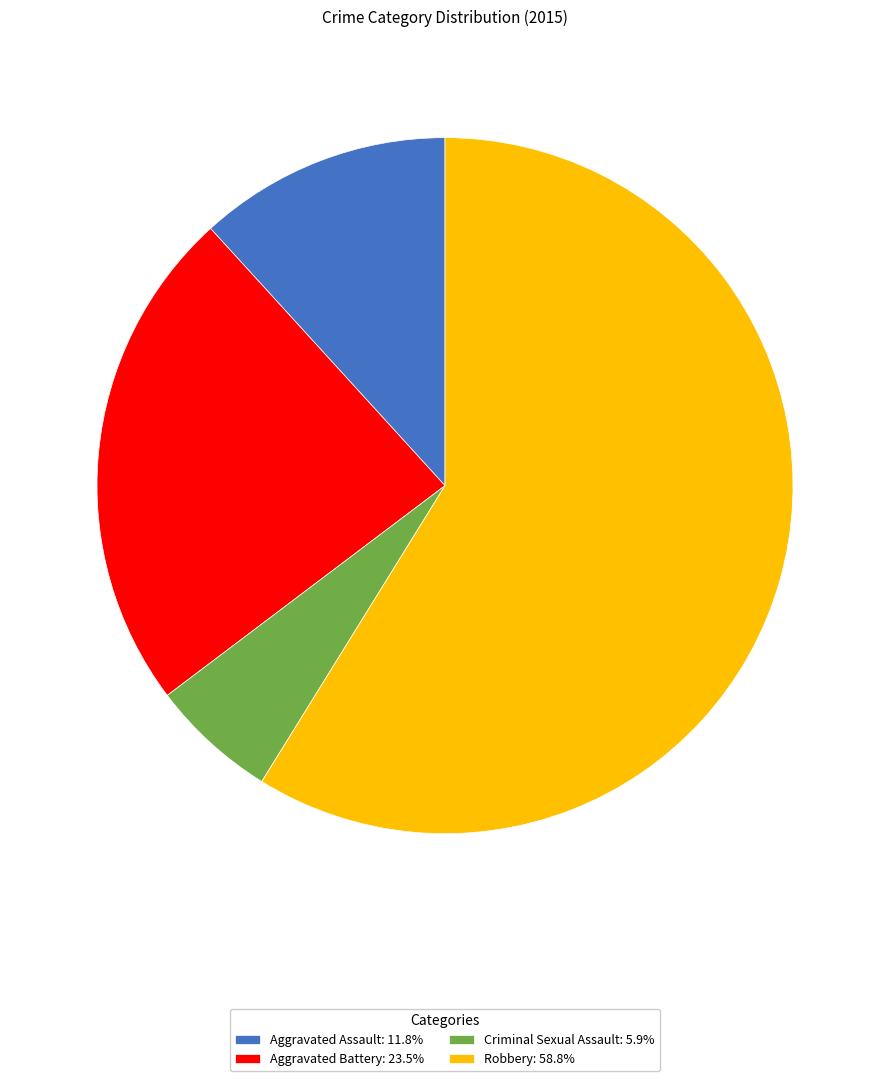

Rank the categories by value from highest to lowest.

Robbery, Aggravated Battery, Aggravated Assault, Criminal Sexual Assault